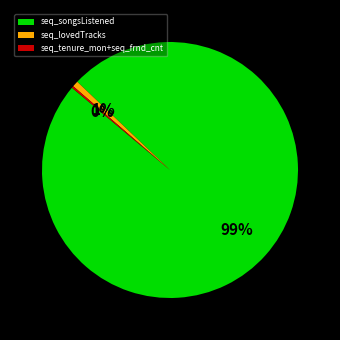

The seq_lovedTracks slice represents 1% of the pie. True or false?

True